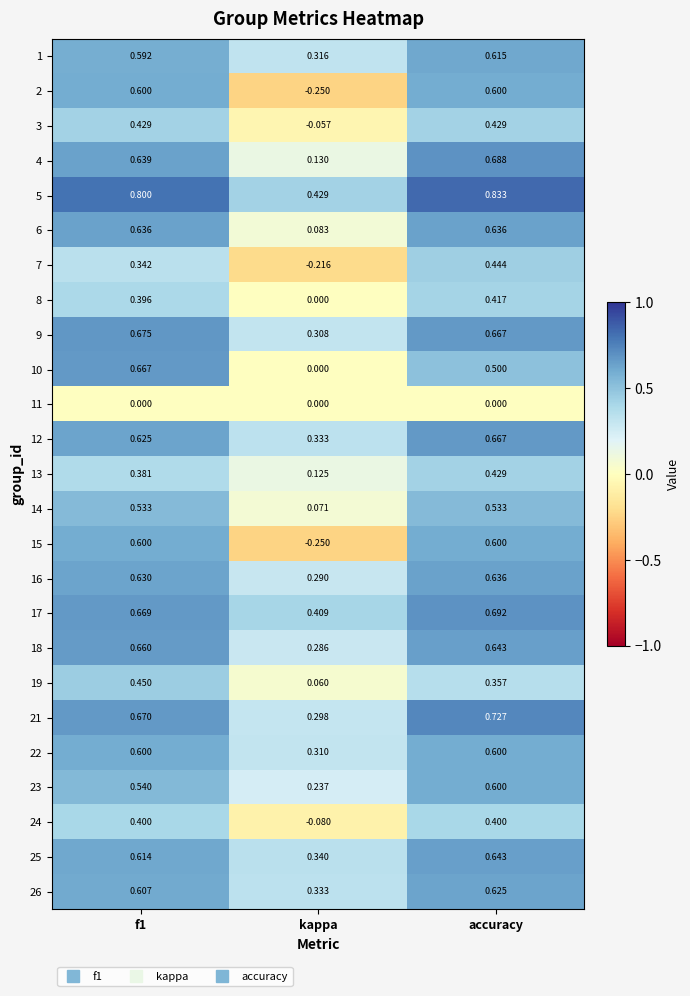

At which label does 13 reach its peak?

accuracy